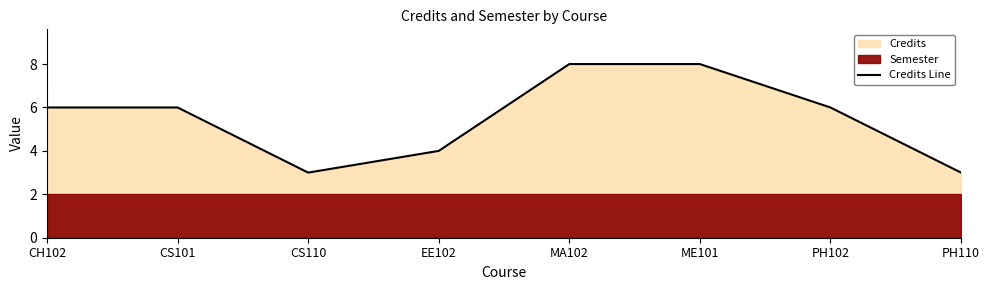

What is the minimum value shown in the chart?

3